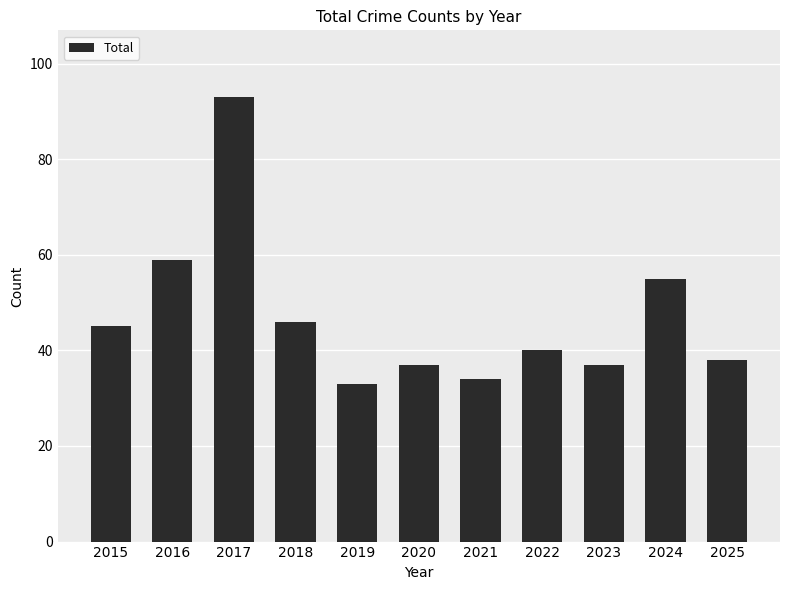

What is the approximate value at 2019?

33